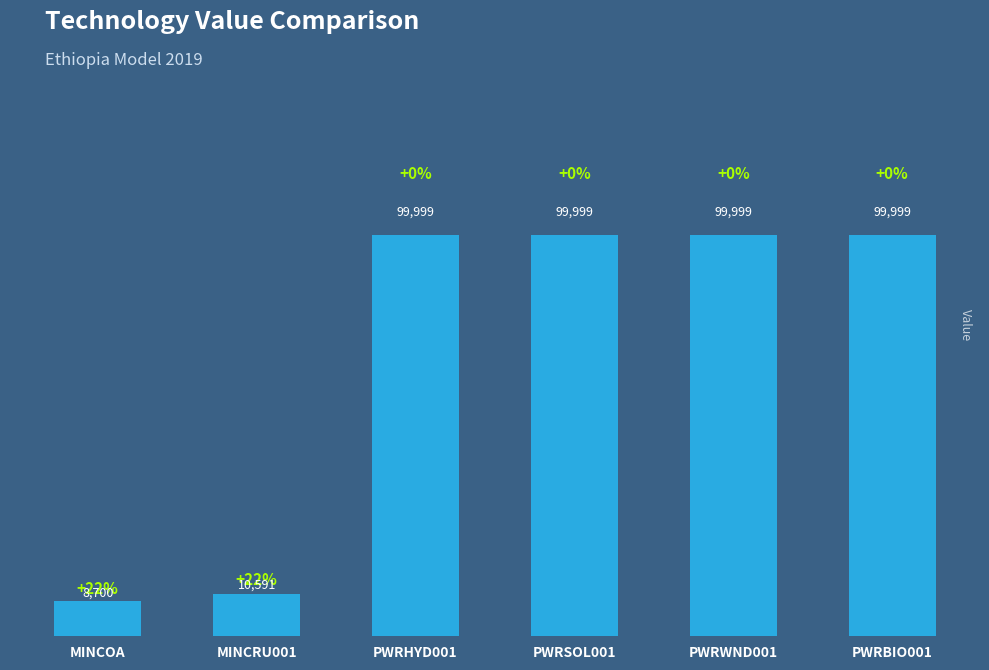

What is the average value?

69881.1